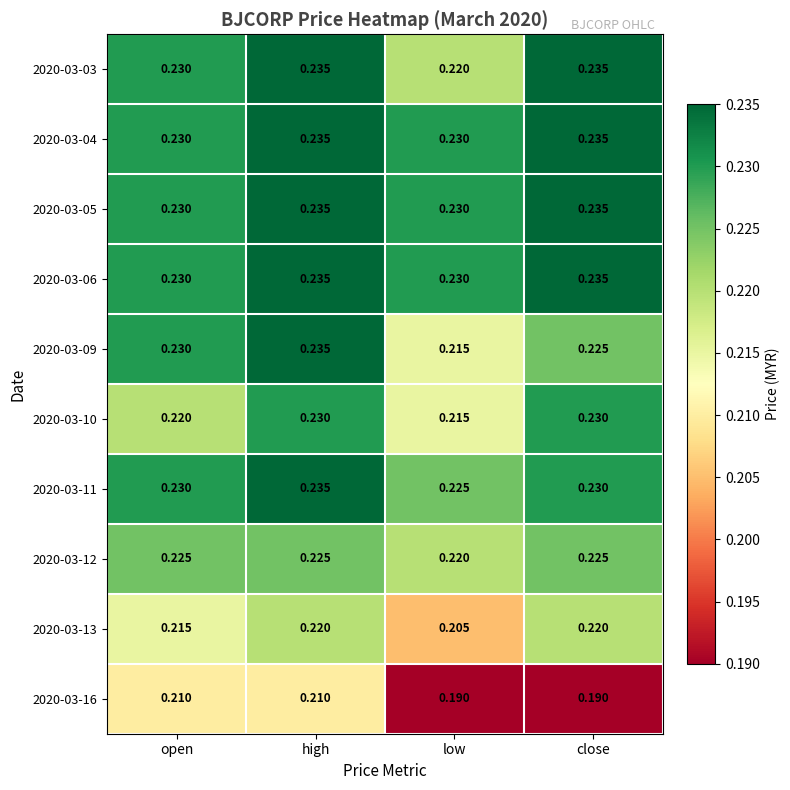

At which category is the sum across all series the highest?

high